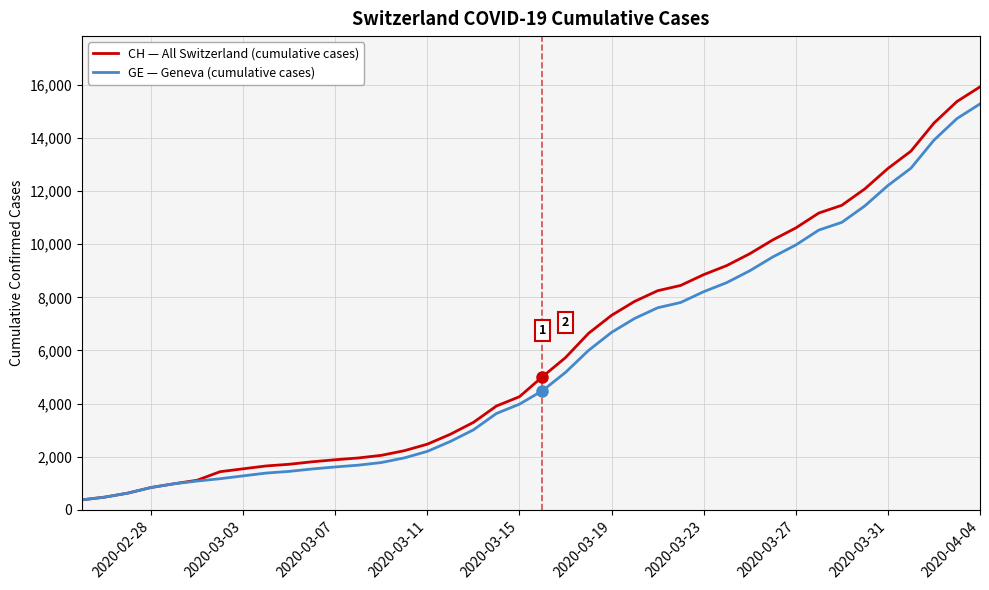

What is the greatest value displayed?

15926